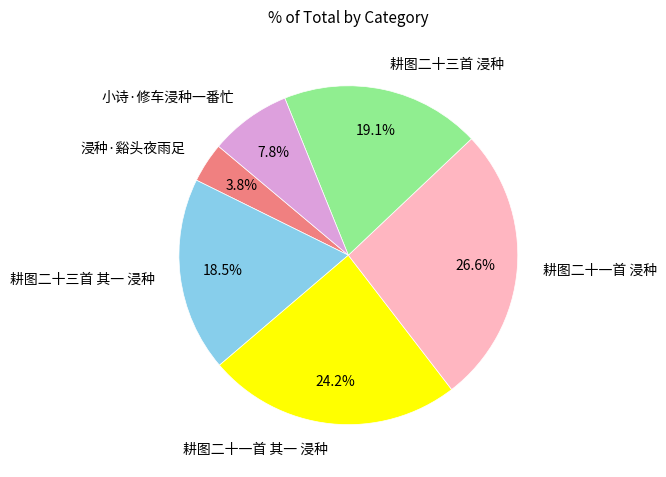

How many slices are in this pie chart?

6